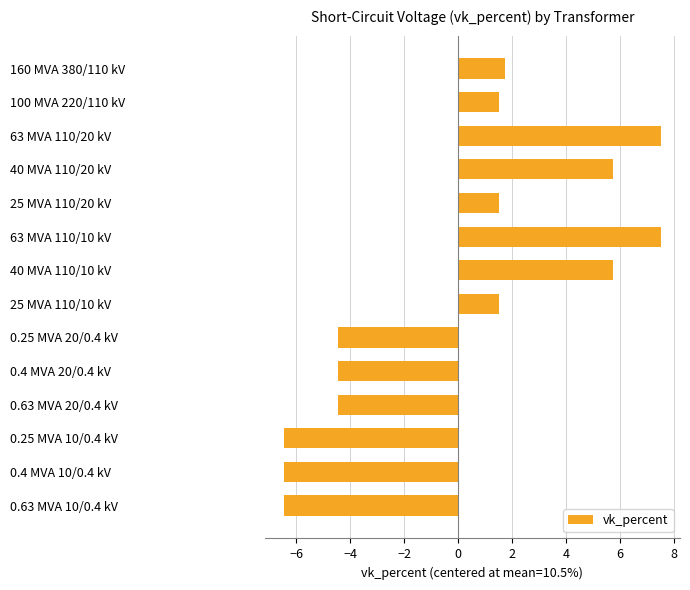

How many values are below zero?

6